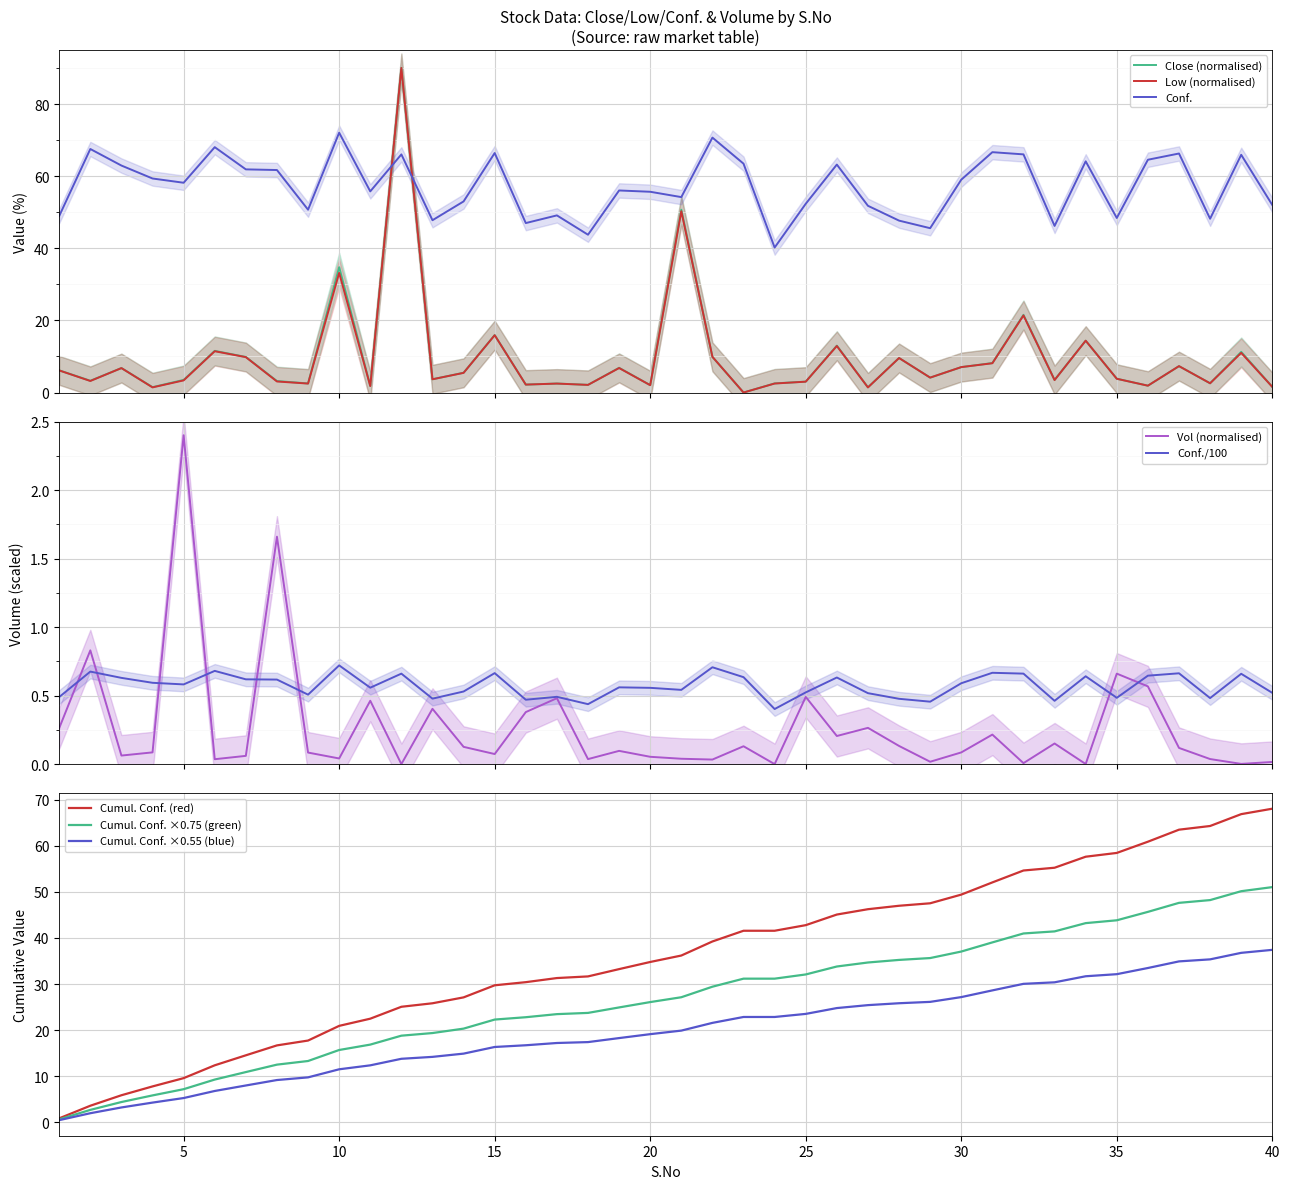

True or false: Low has more than 1 interior local peaks.

True